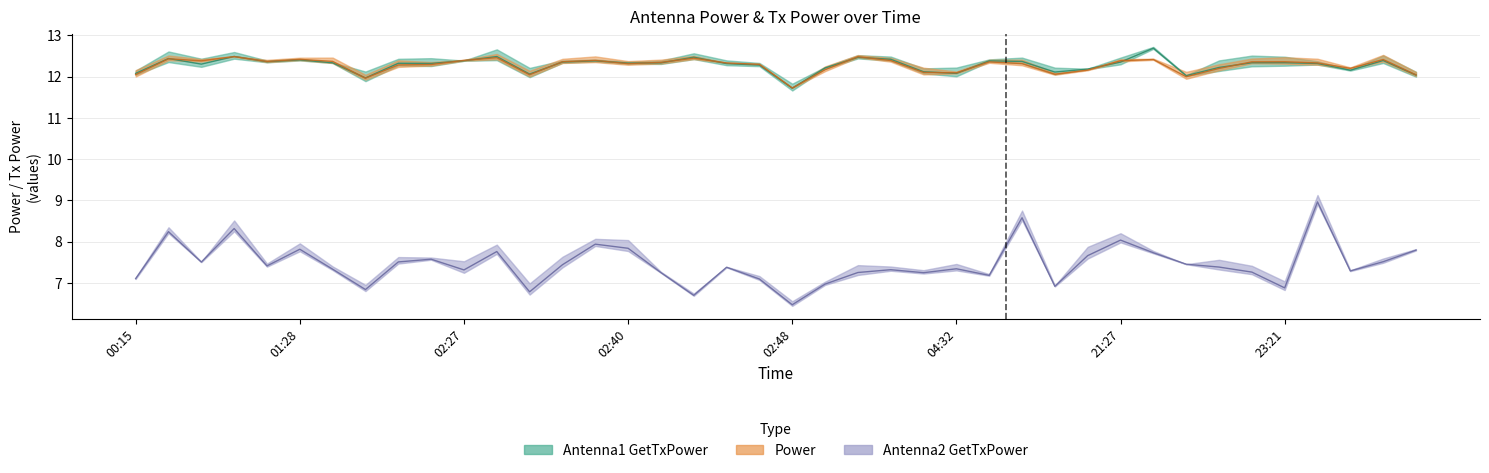

What is the difference between the highest and lowest values at 21:22?

4.5